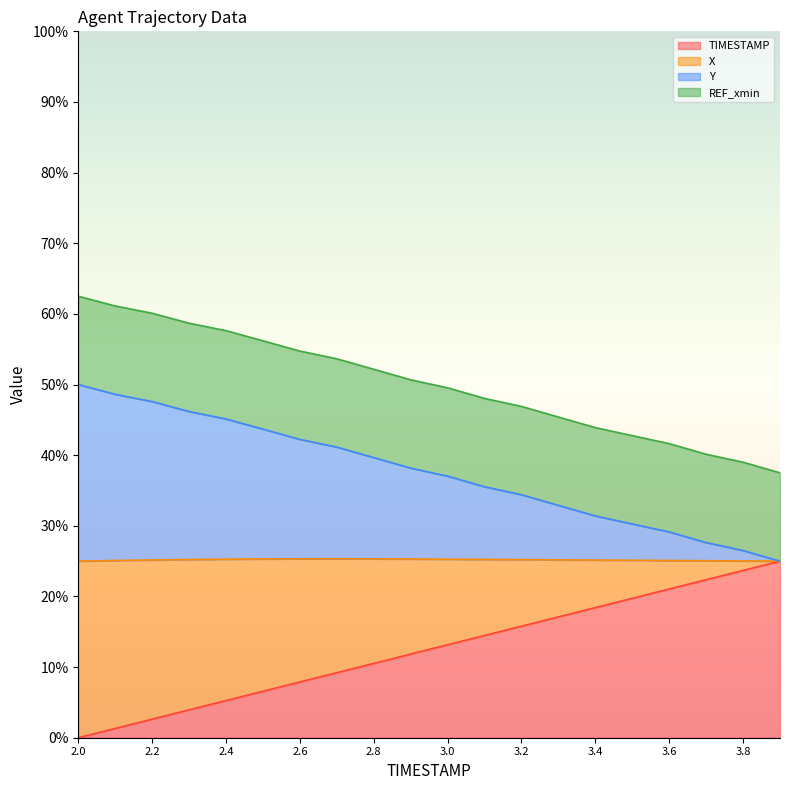

What is the highest value of the TIMESTAMP series?

25.0